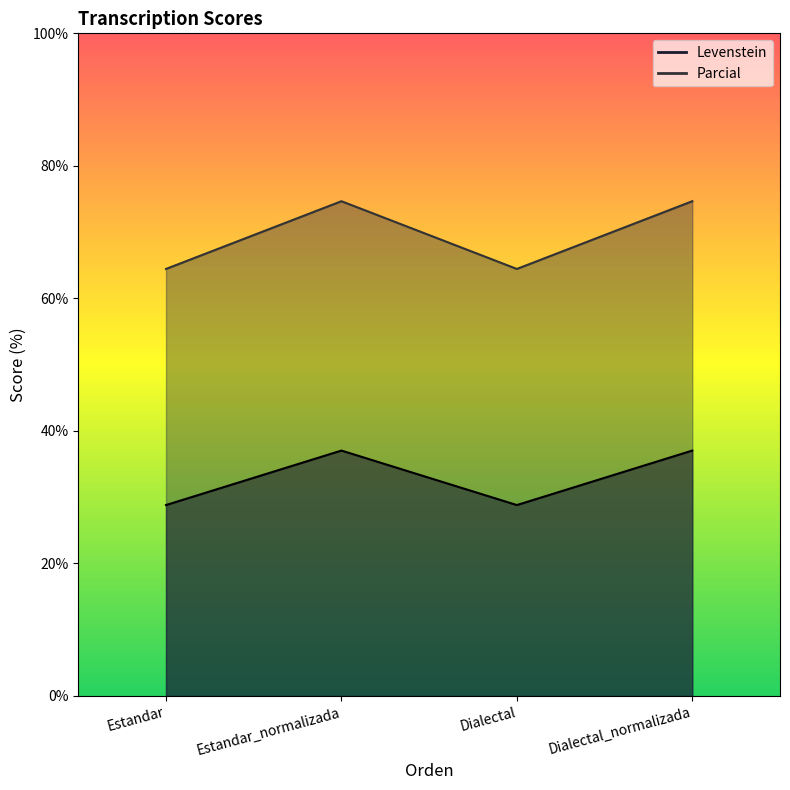

What is the minimum value for Parcial?

64.4